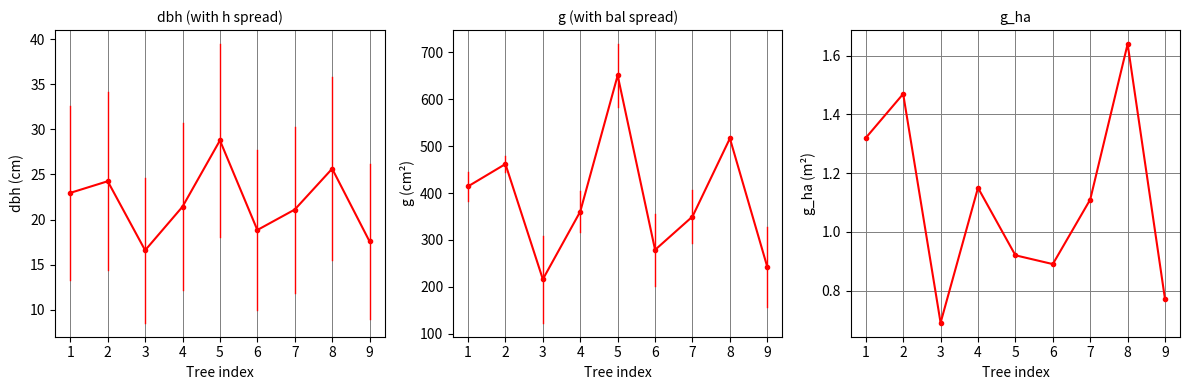

Rank the series at 8 from highest to lowest value.

g, dbh, g_ha